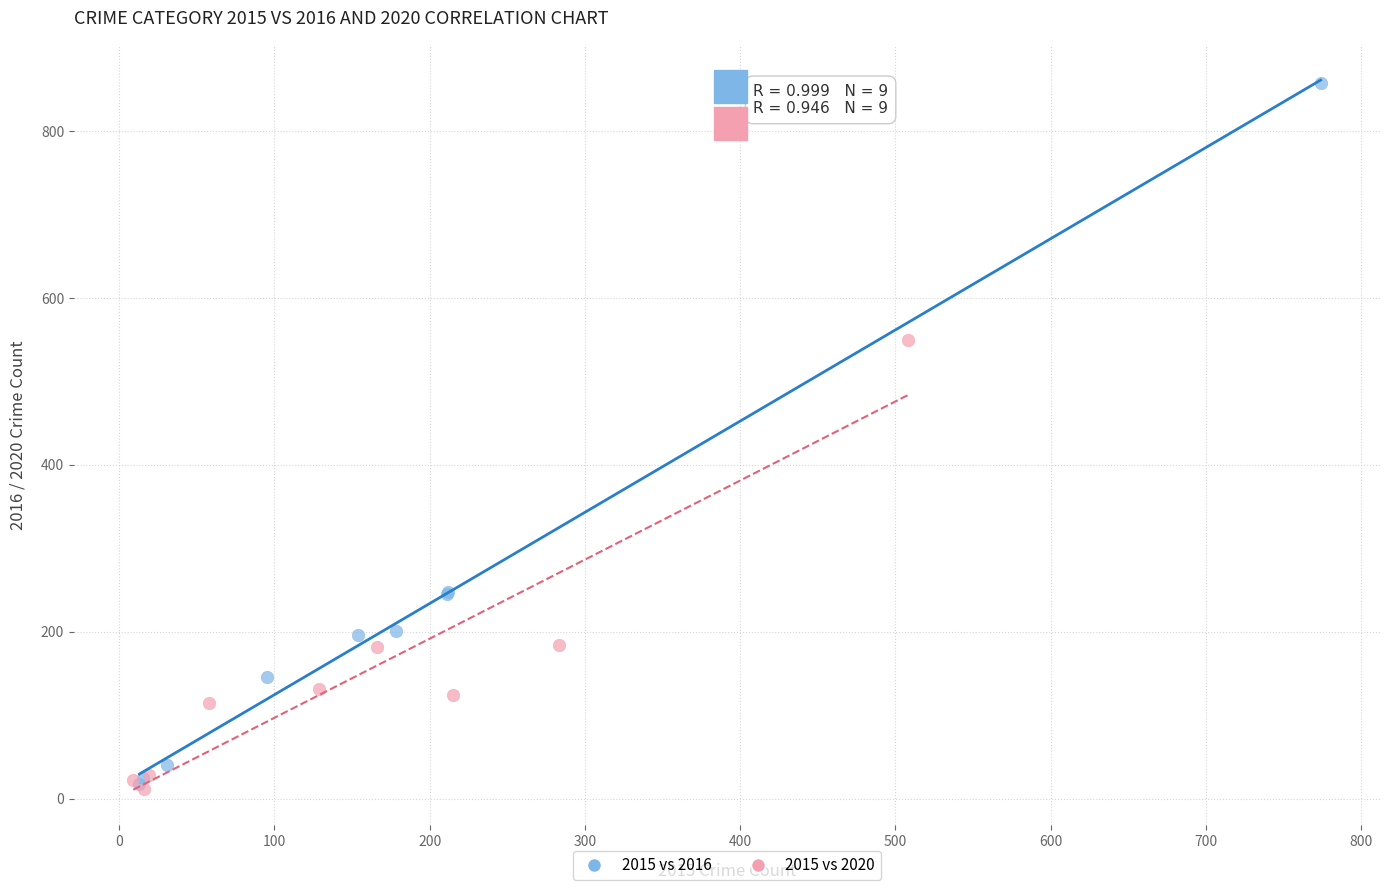

Which series reaches the maximum Y coordinate?

2015 vs 2016